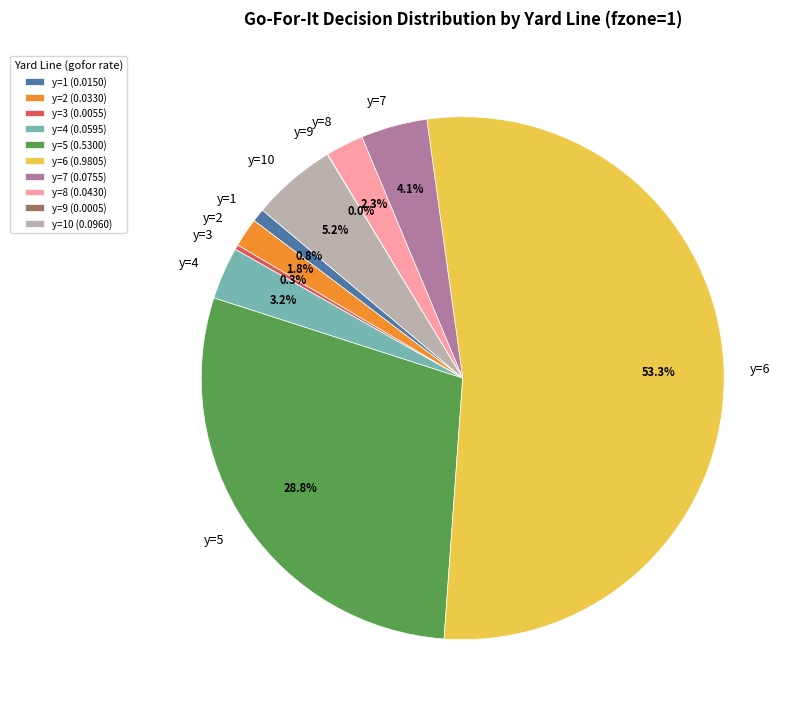

Is there any slice that represents more than half of the pie?

Yes